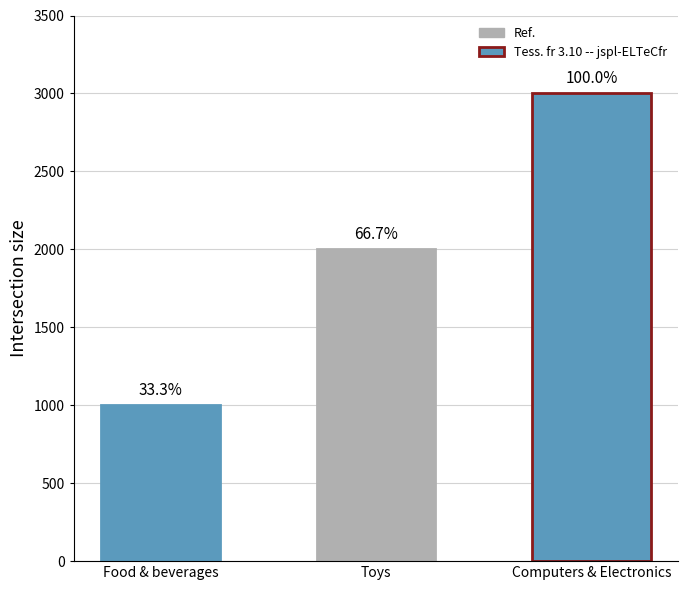

Reading left to right, transcribe all the data shown in this chart.

Food & beverages=1000	Toys=2000	Computers & Electronics=3000